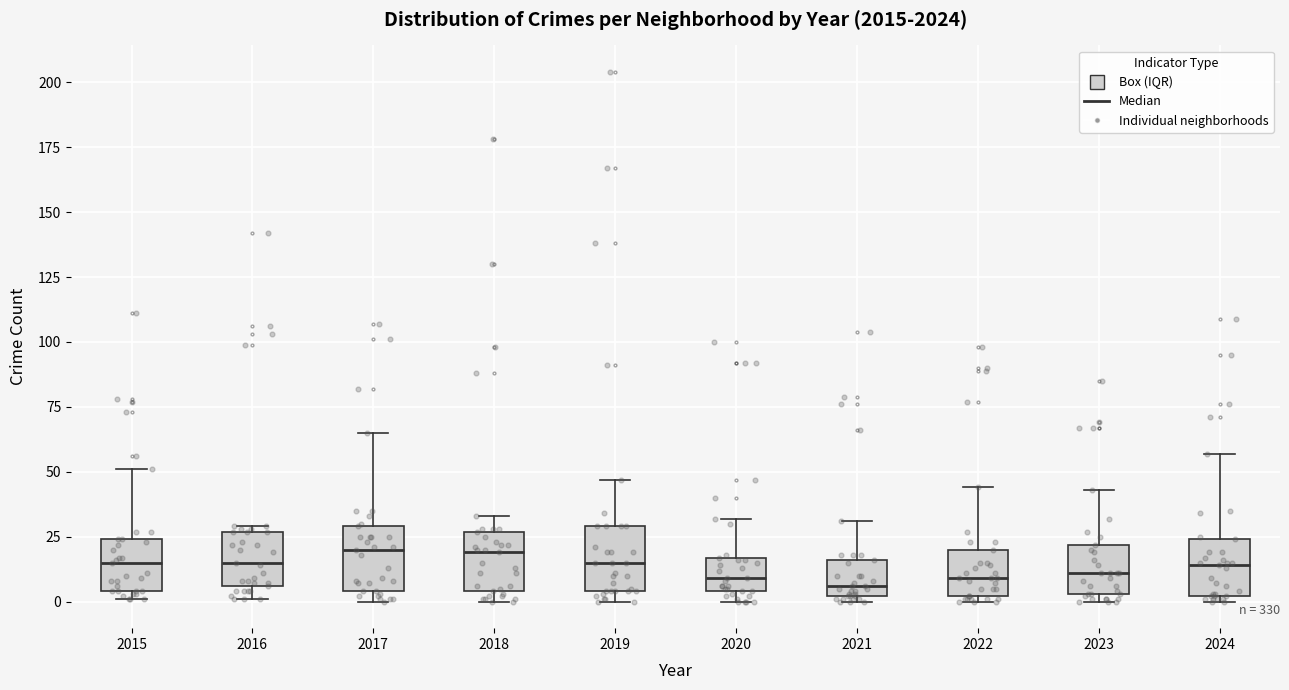

Where is the lower edge of the box at x = 2015 on the y-axis? The values are not printed on the chart, so give them approximately, as read against the axis.

5